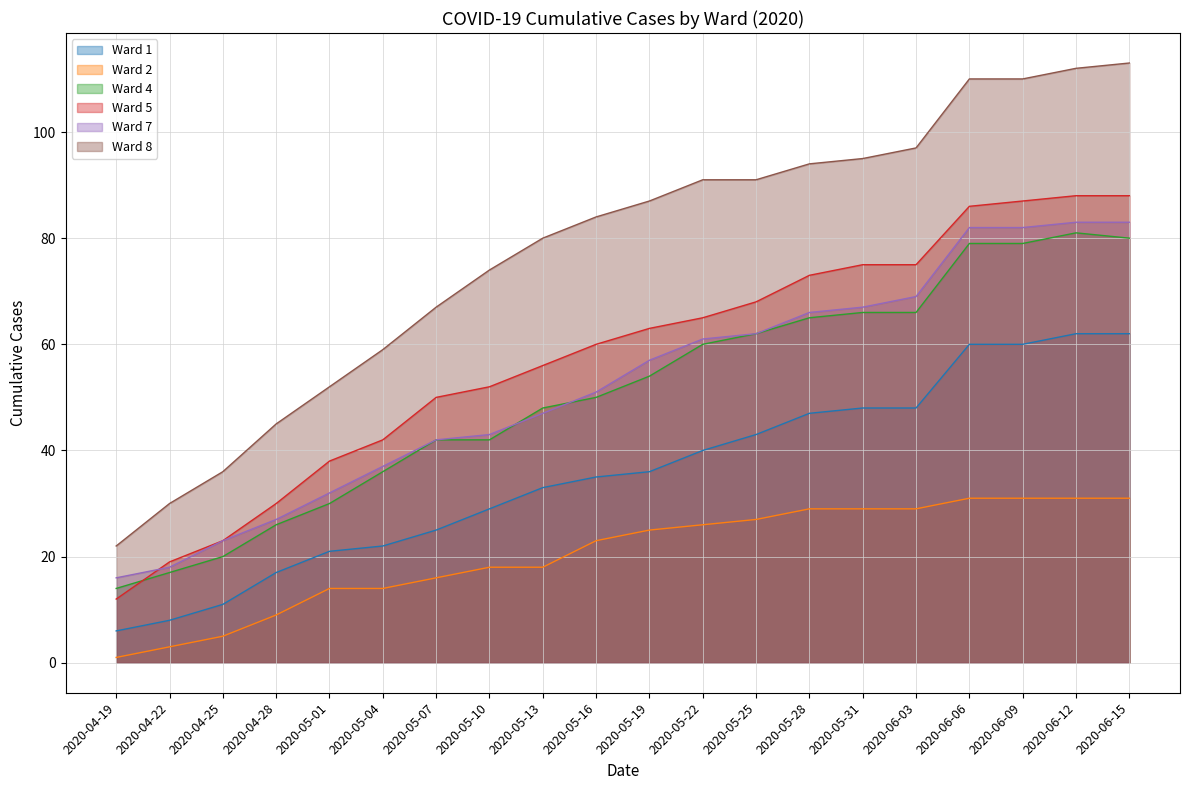

Where does the Ward 1 series first go above 36?

2020-05-22